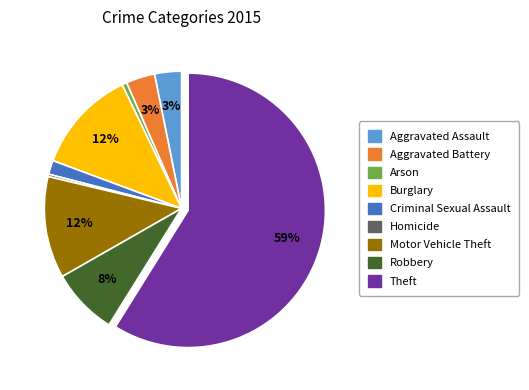

To the nearest percent, what percentage of the pie is Motor Vehicle Theft?

12%